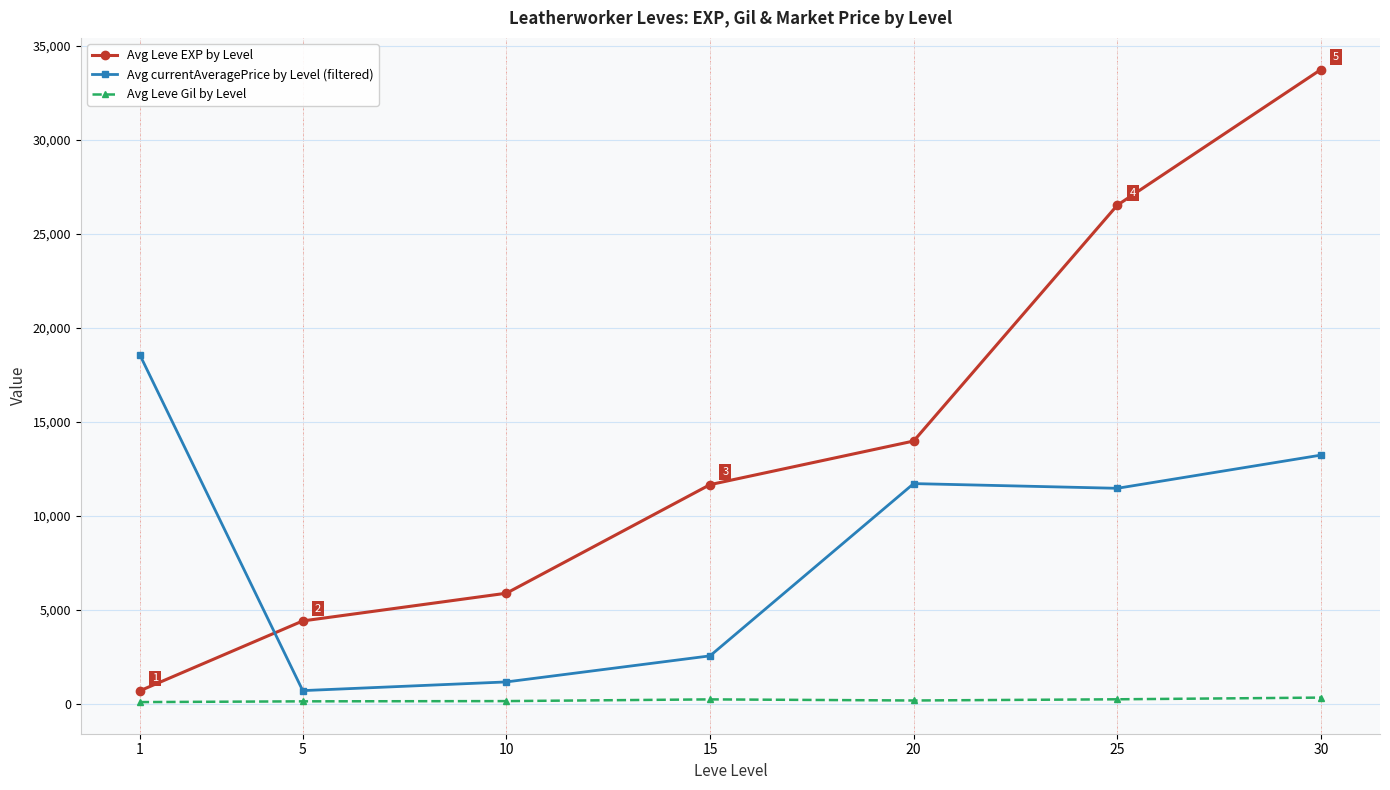

What is the difference between the maximum and second lowest values in the Avg currentAveragePrice by Level (filtered) series?

17384